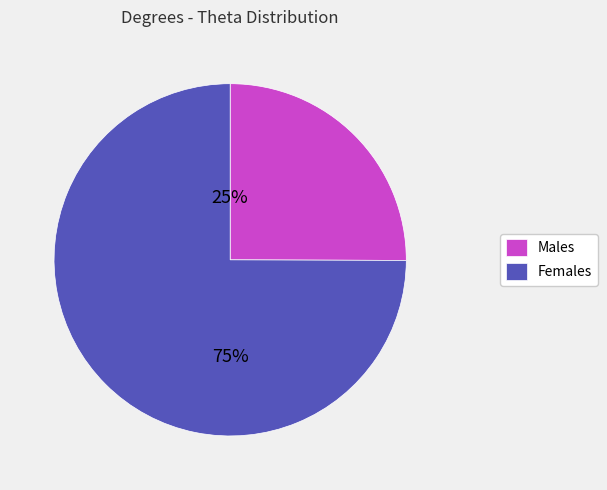

True or false: Males accounts for 18% of the total.

False